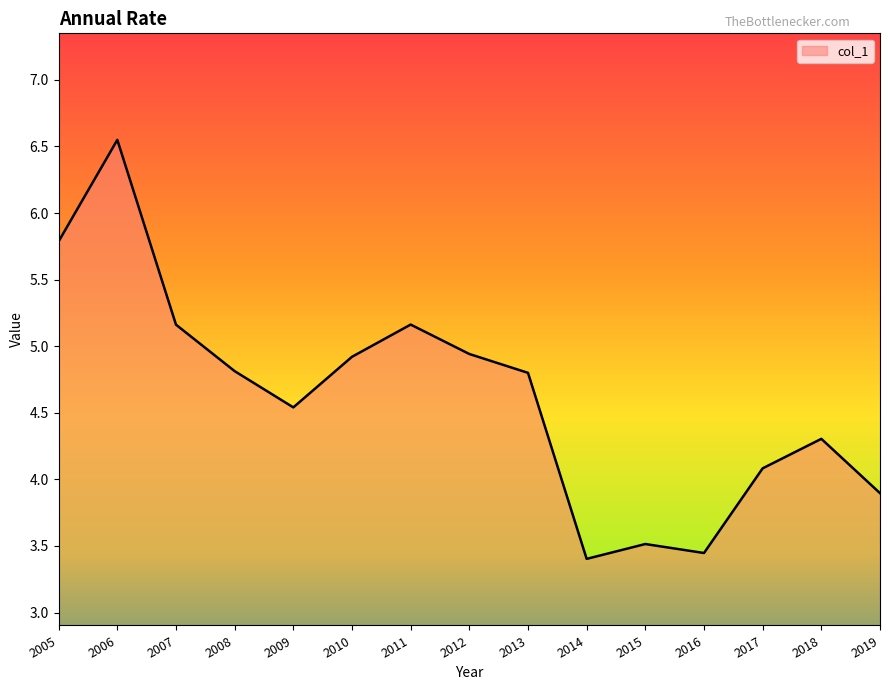

Where is the first local maximum?

2006